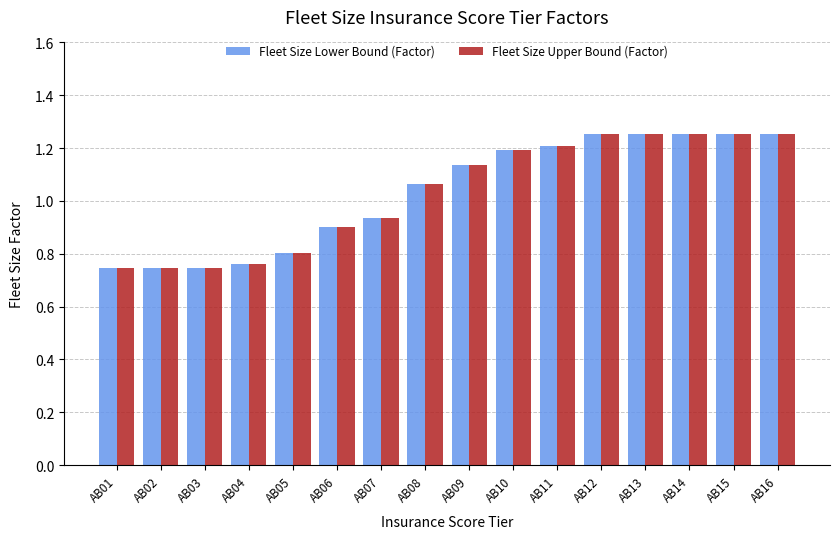

At how many categories does at least one series exceed 1?

9